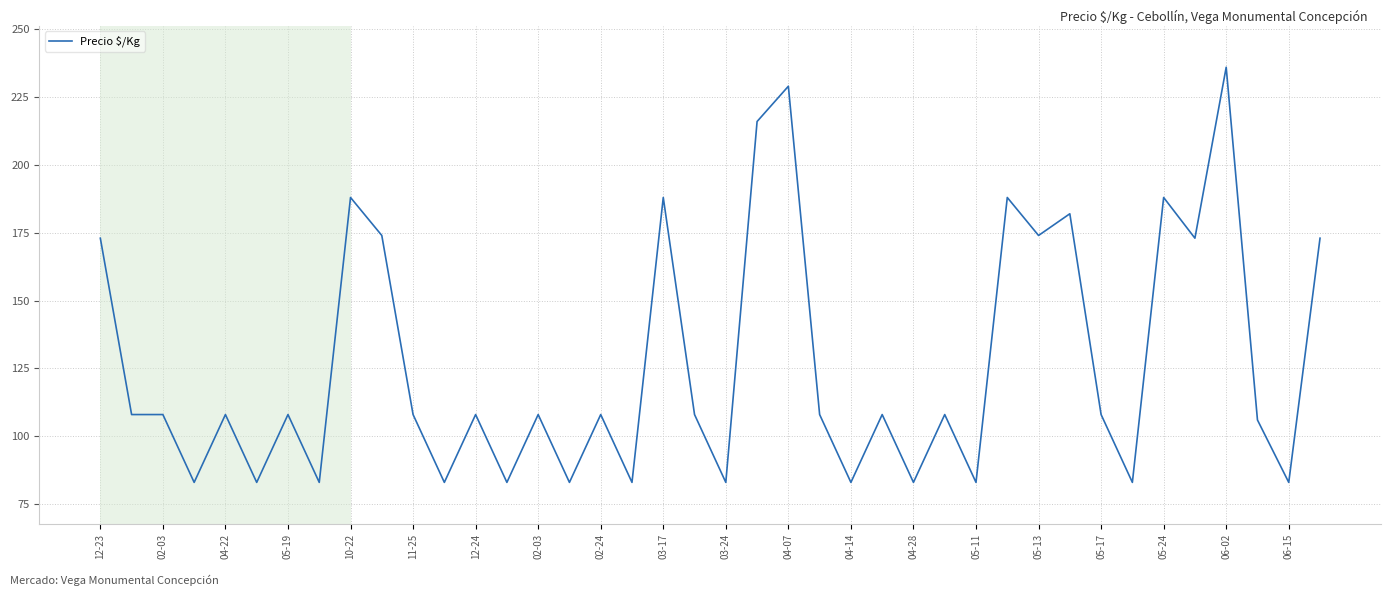

What is the smallest value displayed?

83